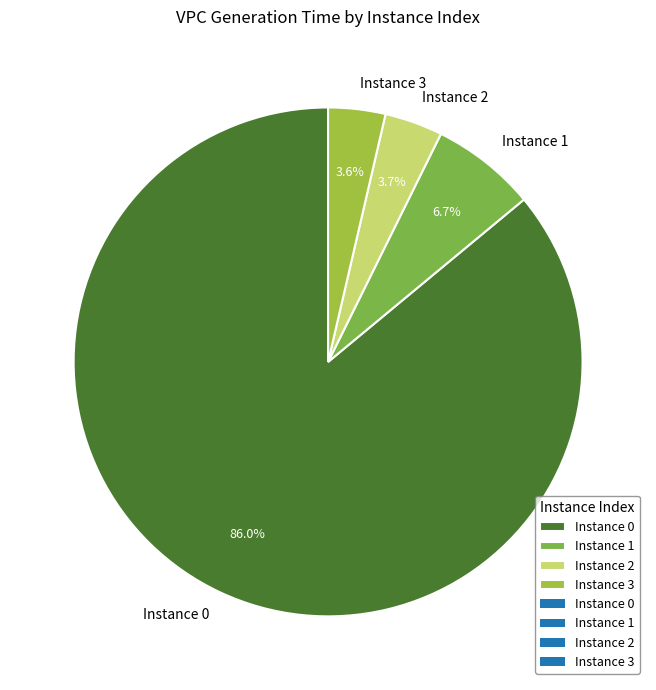

Which category accounts for the majority?

Instance 0